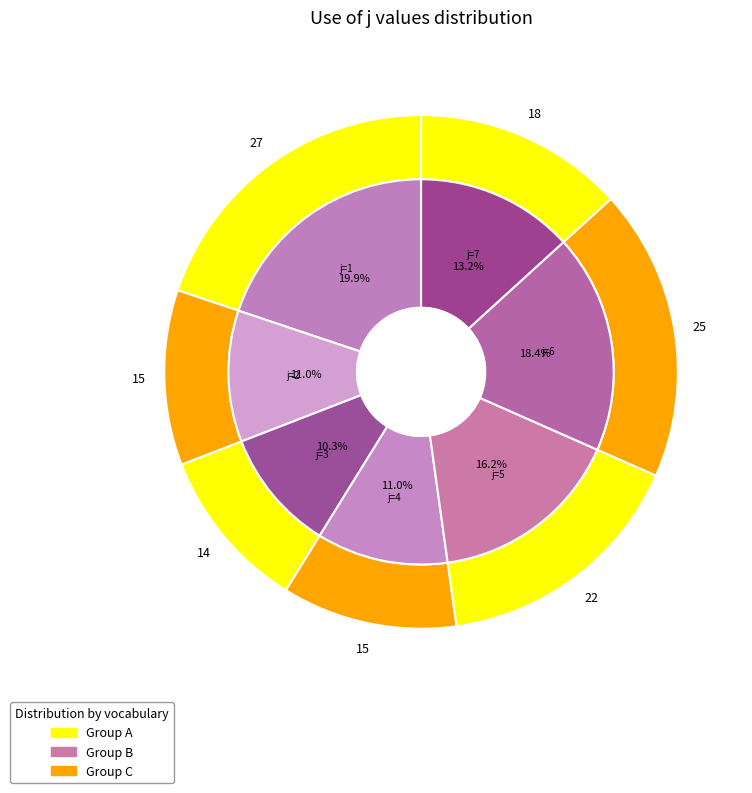

Combined, do 1 and 5 account for over 50%?

No